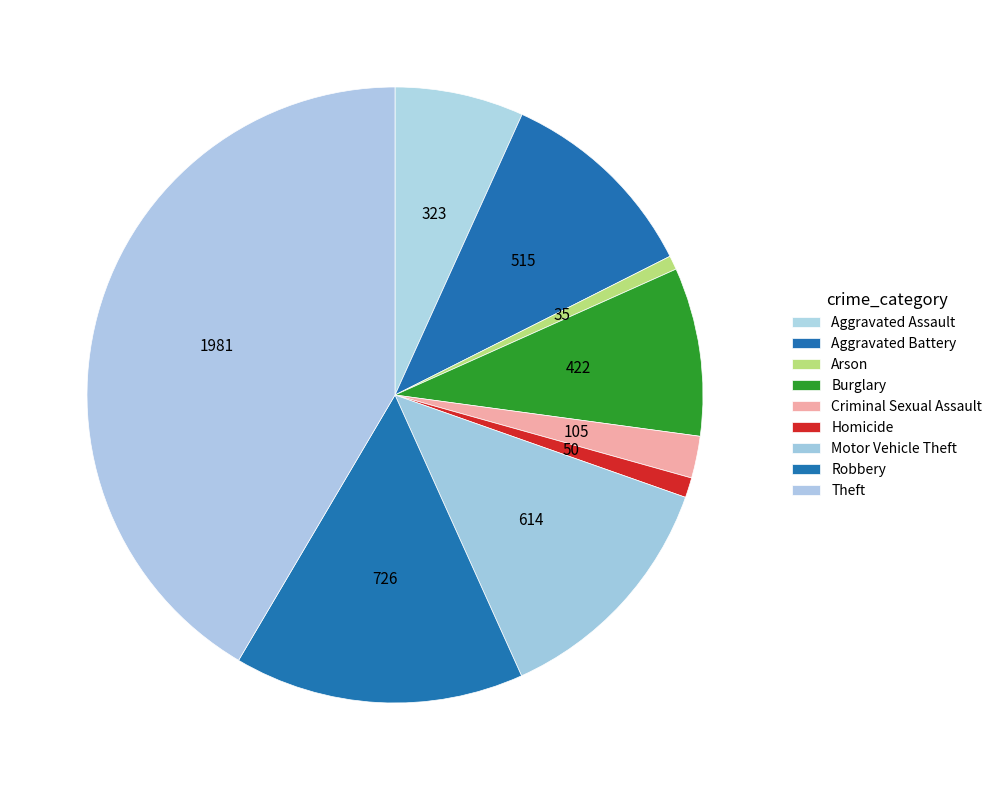

True or false: Arson accounts for 1% of the total.

True